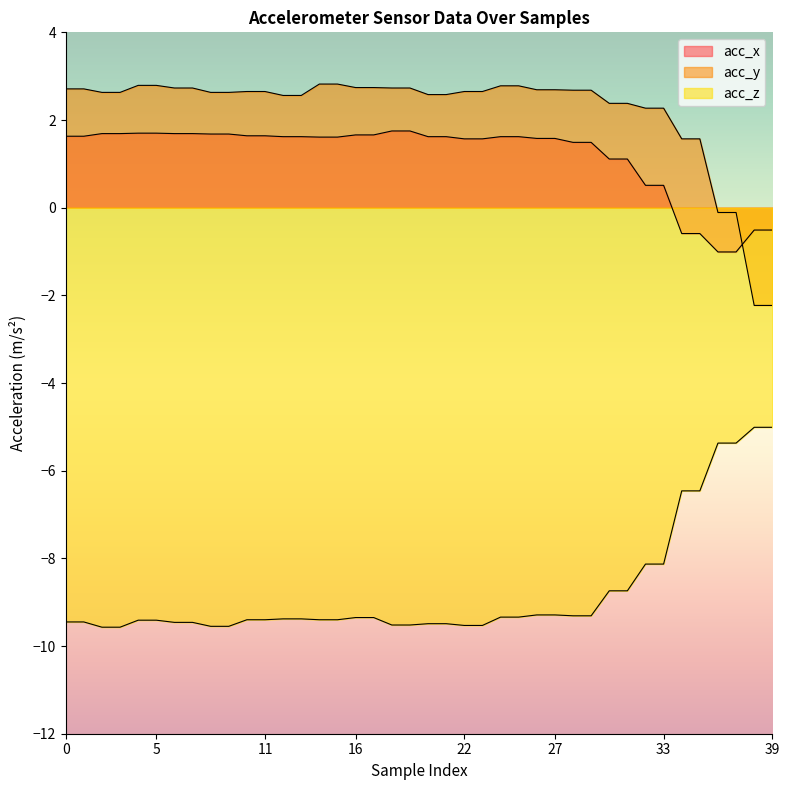

What value does the acc_x series have at 30?

1.1